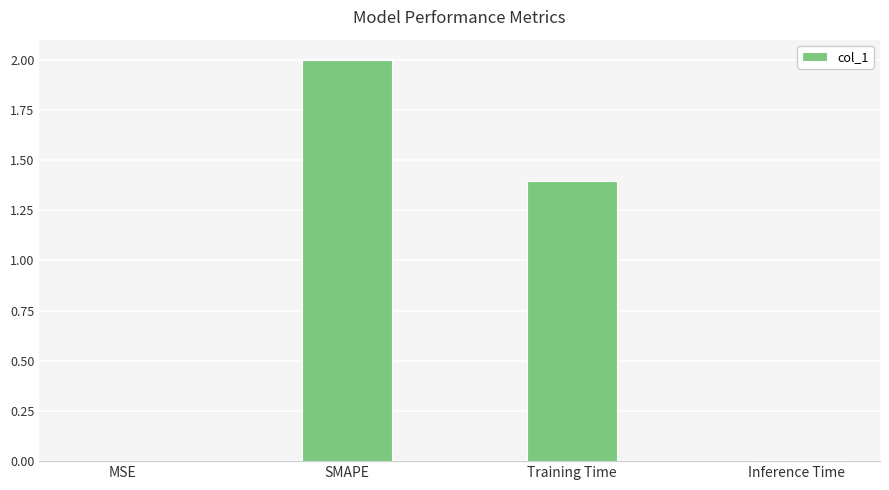

What is the sum of all values?

3.4